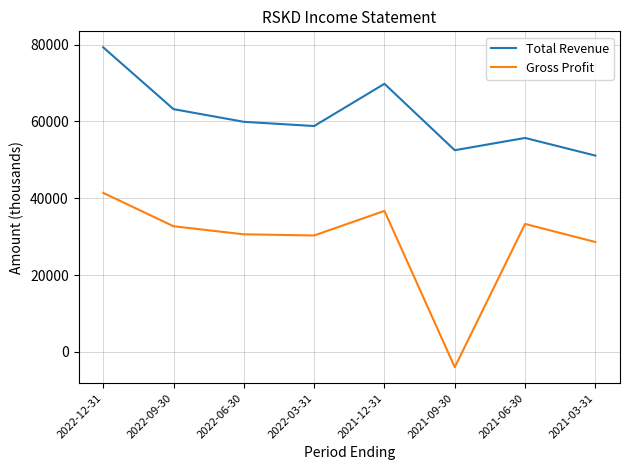

Between 2022-09-30 and 2021-09-30, which series saw the biggest shift?

Gross Profit